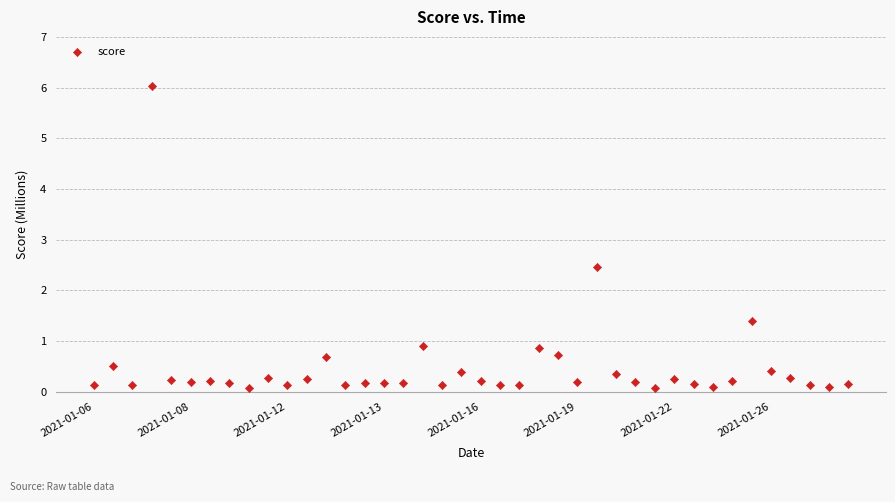

What Y value in the scatter plot is closest to 3?

2.5